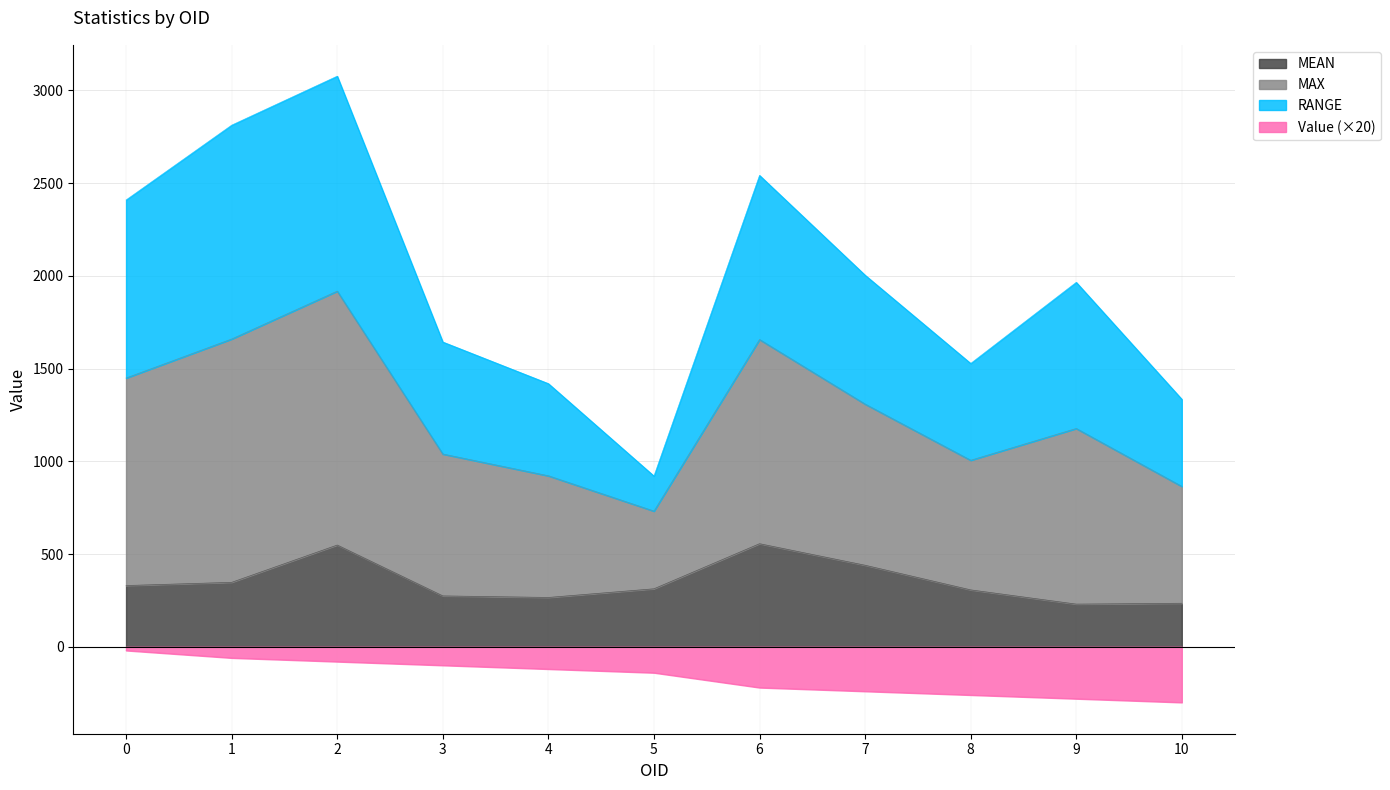

What is the maximum value for MEAN?

555.6